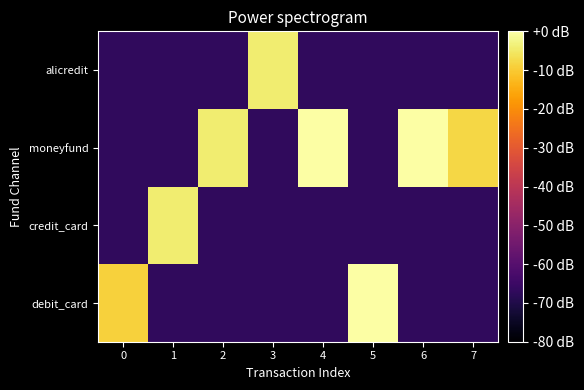

Between 2 and 4, which series saw the biggest shift?

row_2